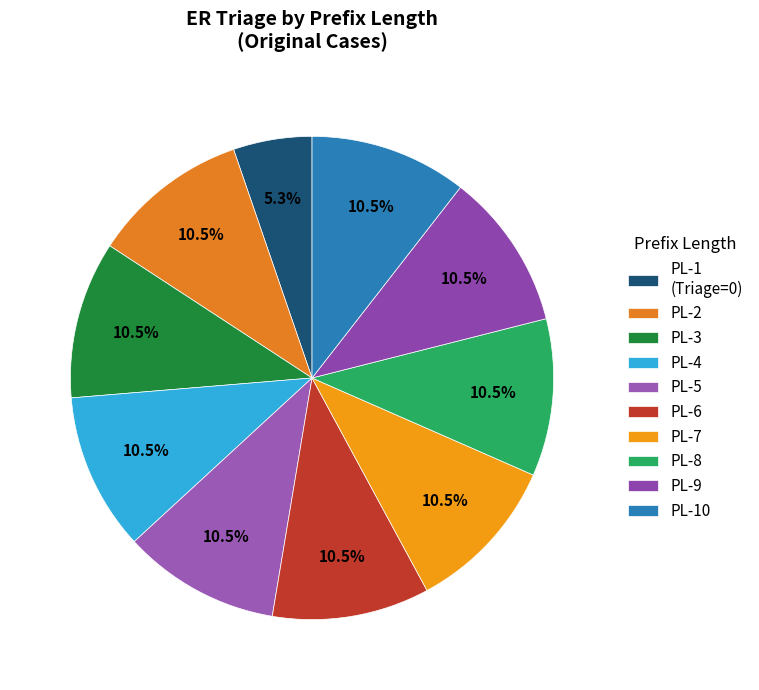

How many slices are in this pie chart?

10